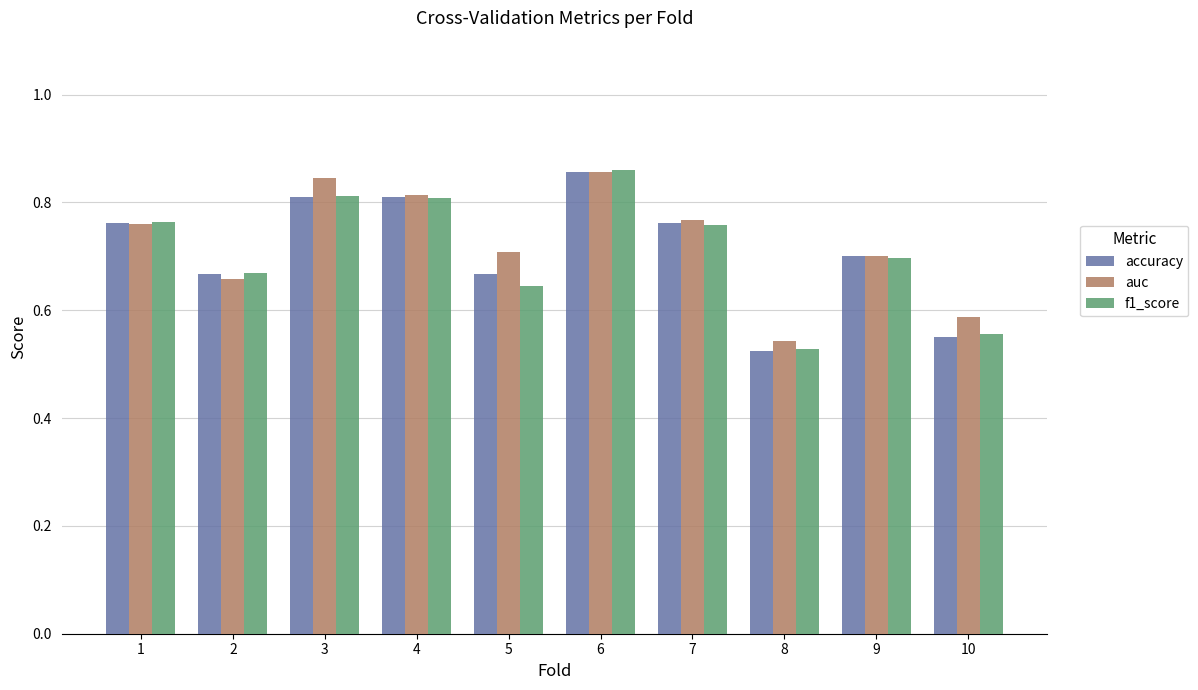

The accuracy series shows 1.4 at 1. True or false?

False